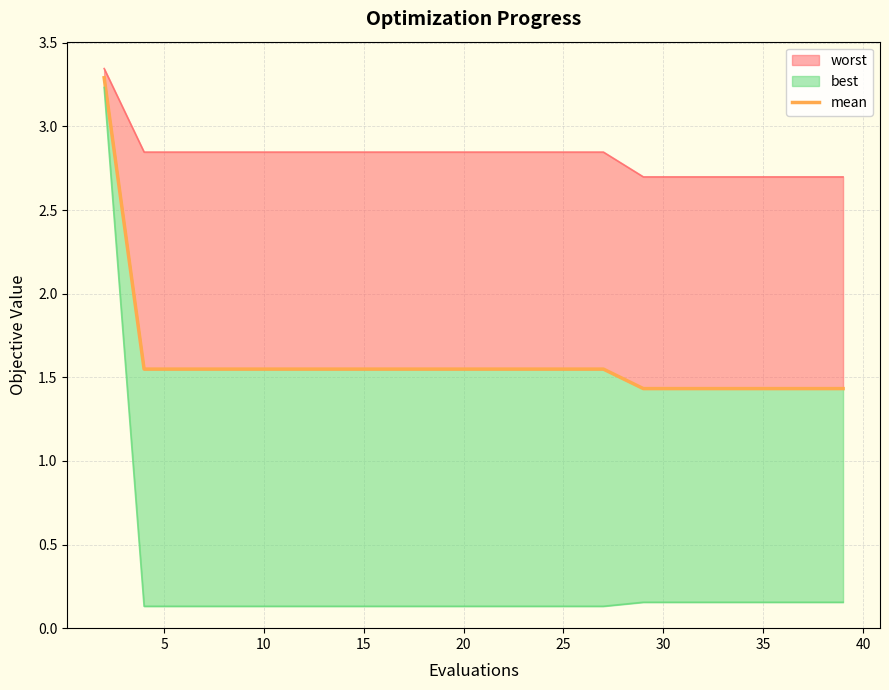

What is the difference between the second highest and minimum values?

0.1